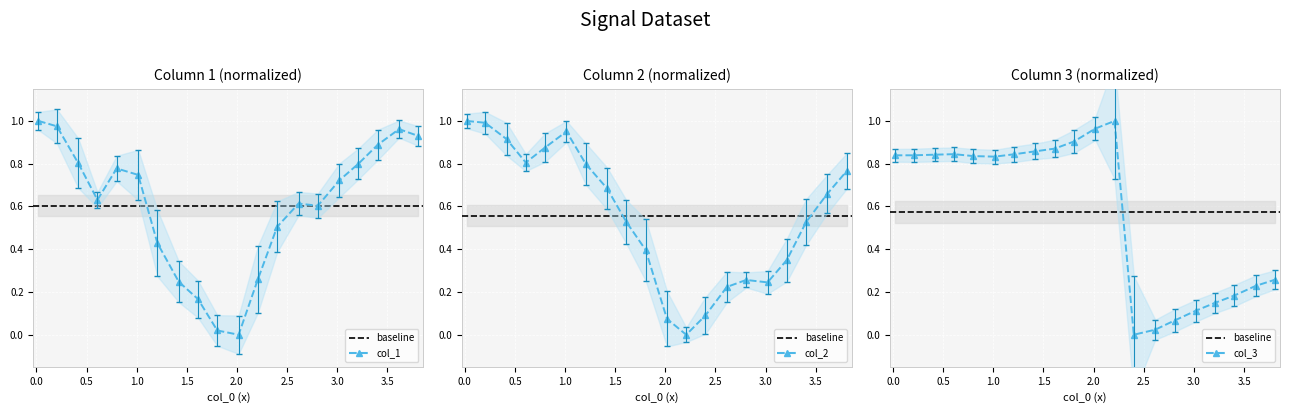

Is the value of col_1_raw at 1.207 greater than the value of col_3 at 3.212?

Yes